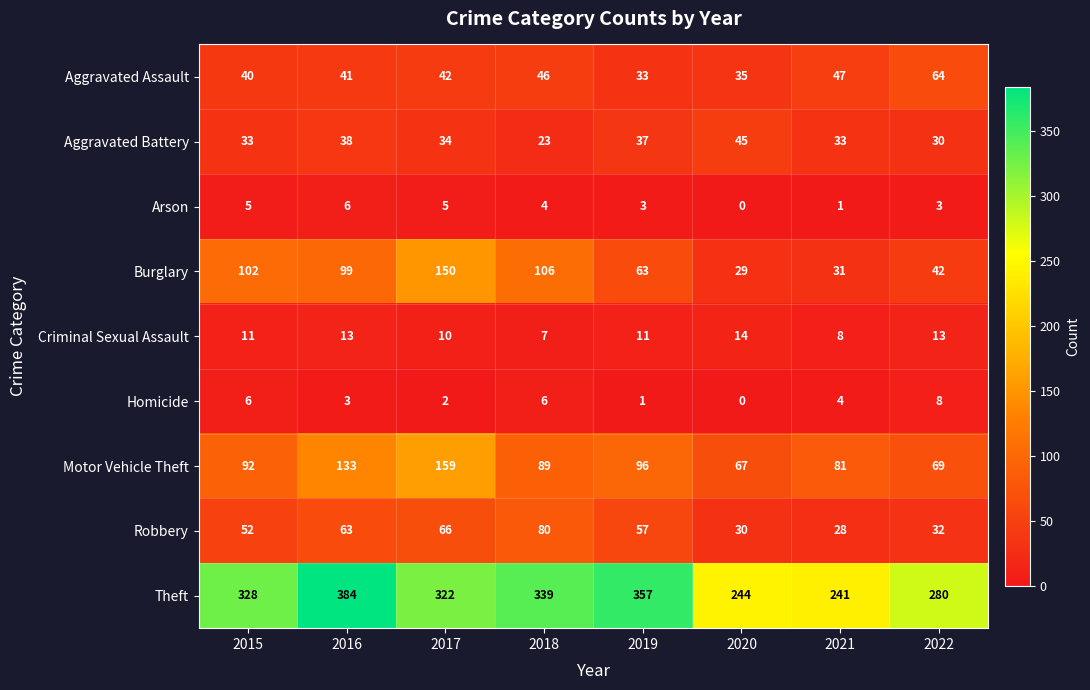

Which series changed the most between 2018 and 2022?

Burglary